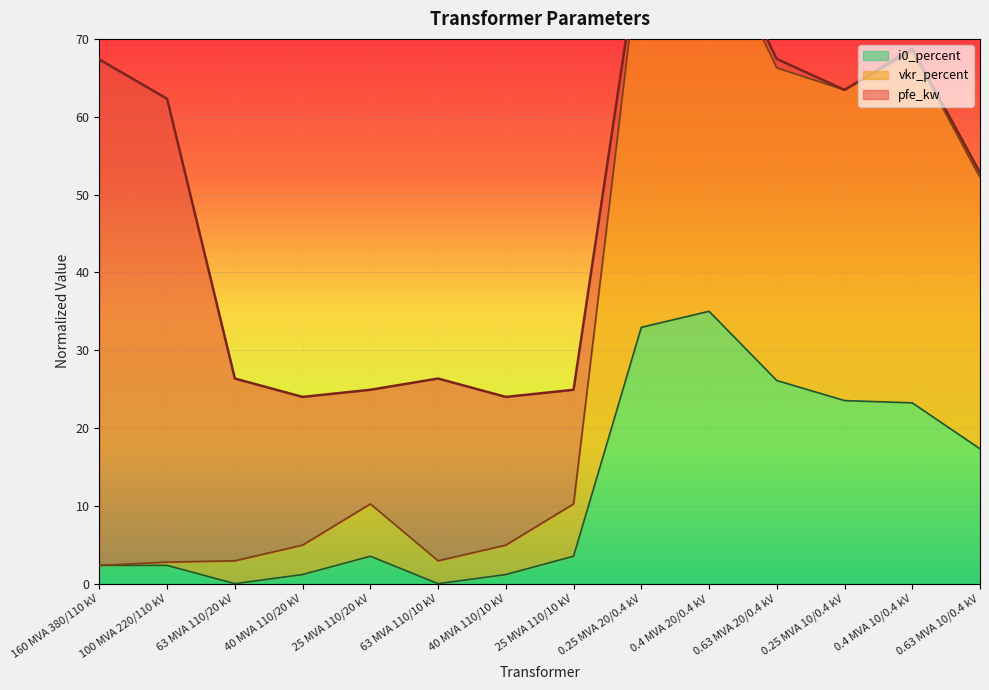

Which series changed the most between 63 MVA 110/20 kV and 0.63 MVA 20/0.4 kV?

vkr_percent